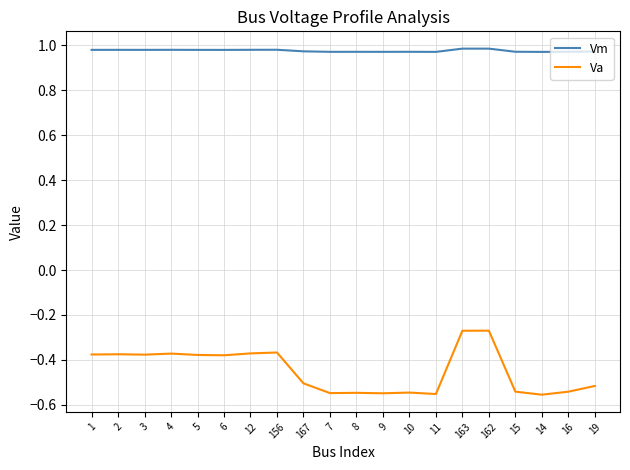

True or false: Va has more than 0 points higher than both neighbors.

True